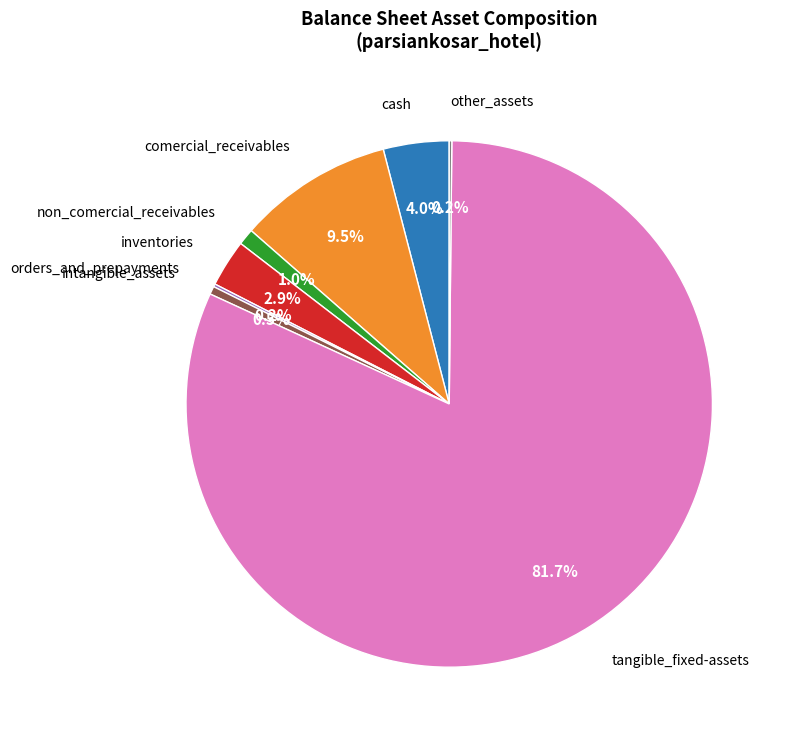

What portion of the pie excludes intangible_assets?

99.5%